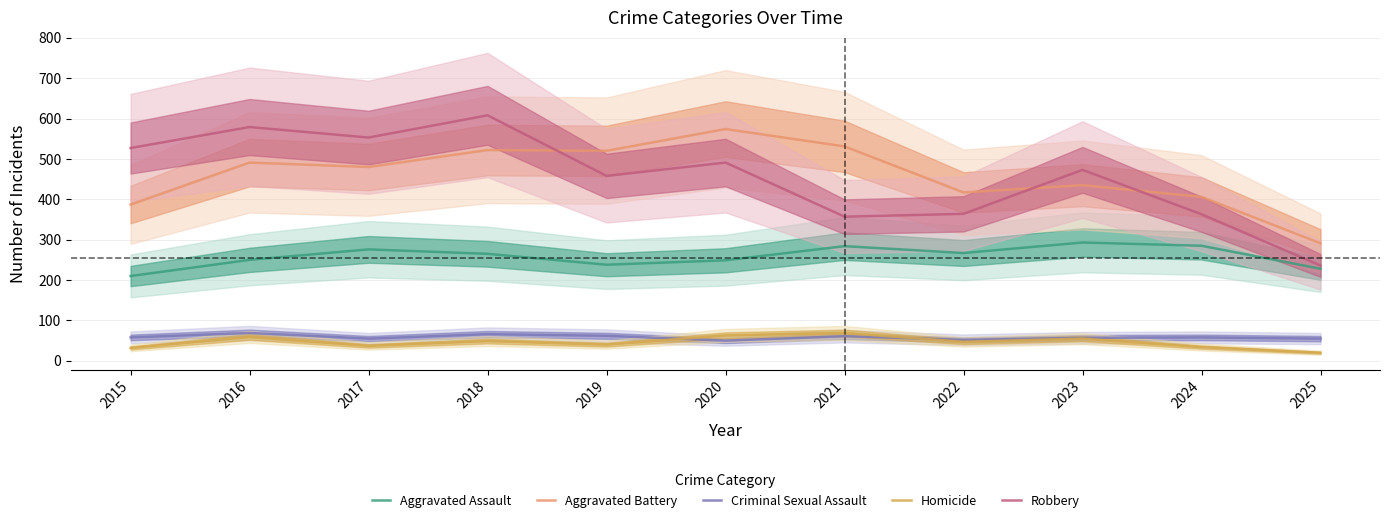

What is the sum of all Homicide values?

505